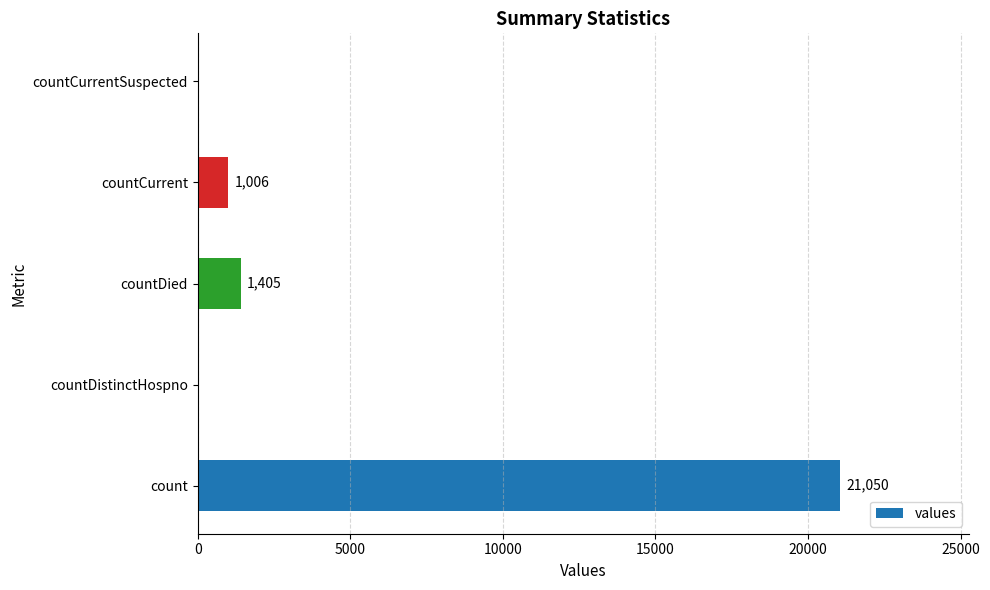

Where is the data nearest to the value 10525?

countDied